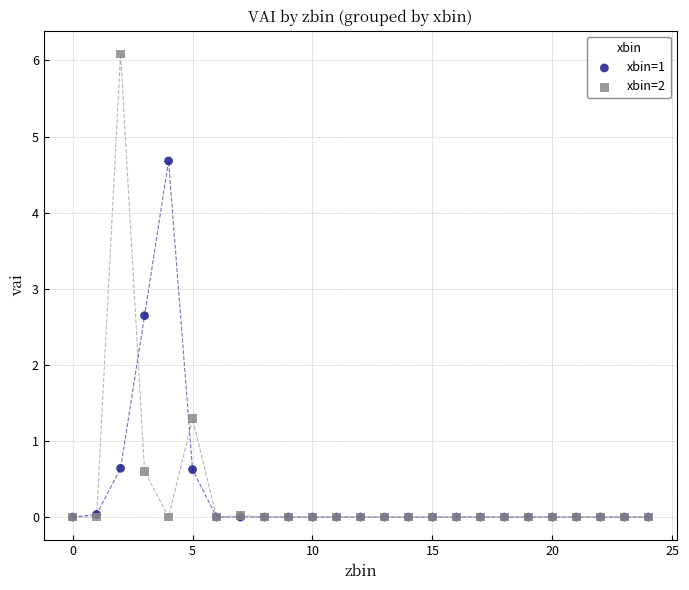

Which series has the widest spread of Y values?

xbin=2